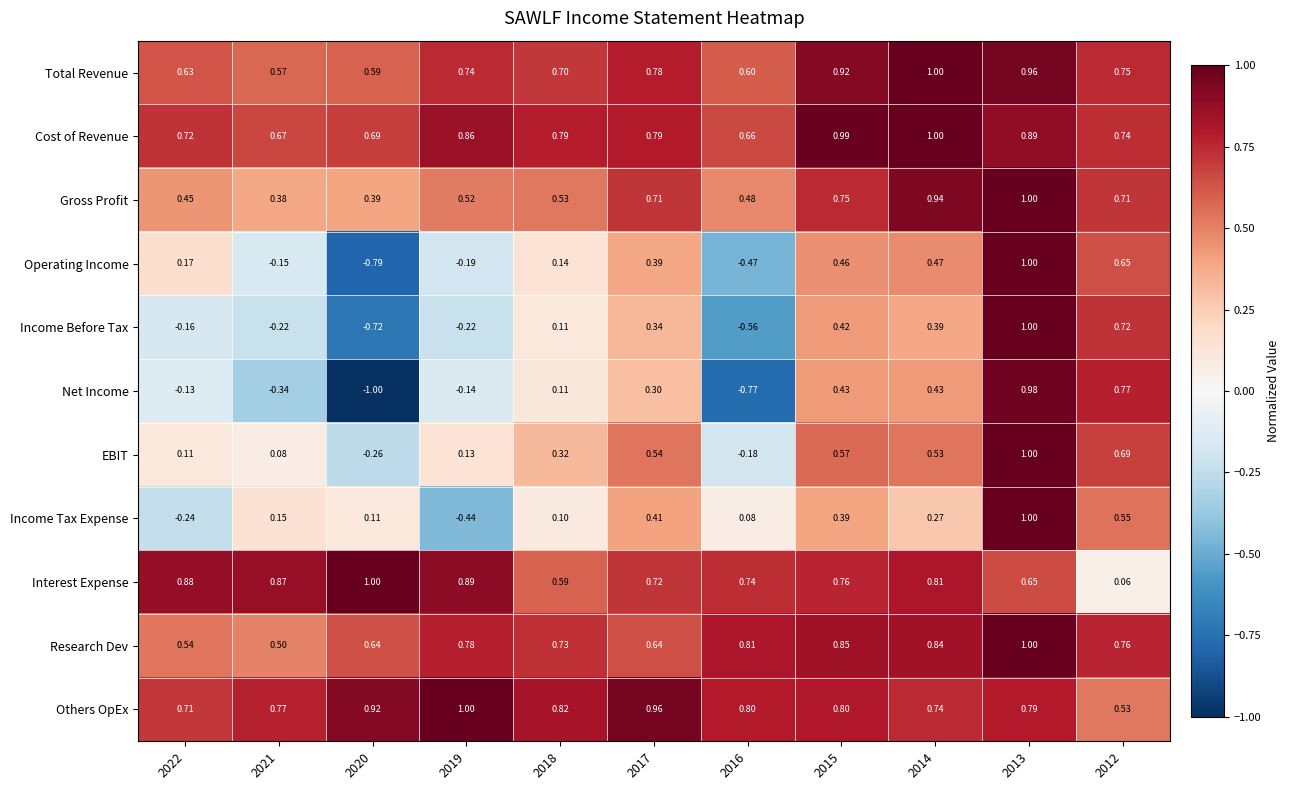

Count the number of categories in the chart.

11